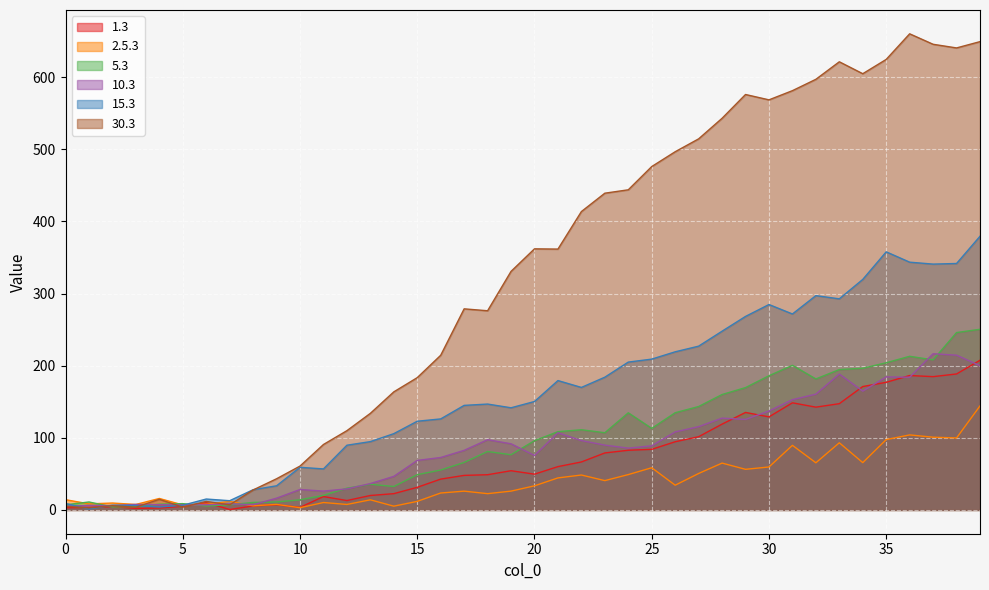

What is the sum of the 15.3 values at 31 and 25?

480.8